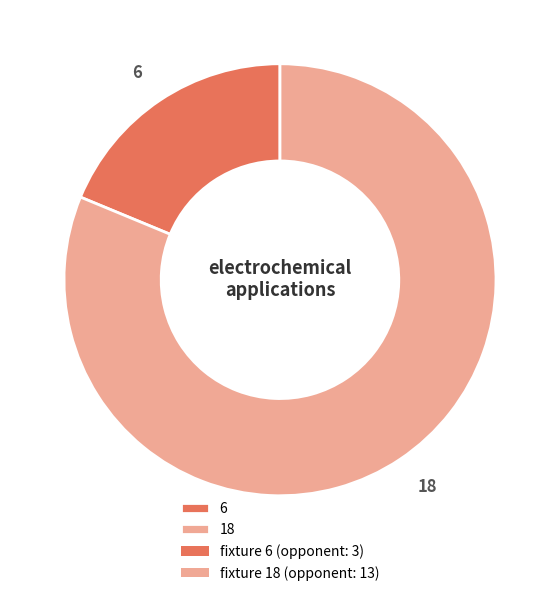

Rank the categories by value from lowest to highest.

6, 18